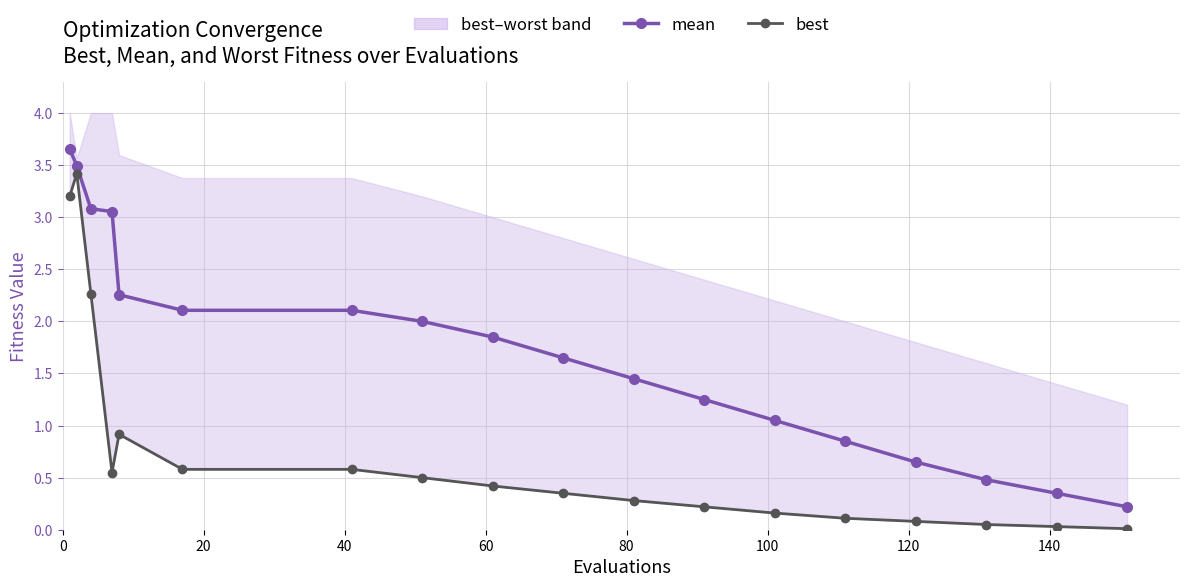

True or false: best and mean cross at least once.

False